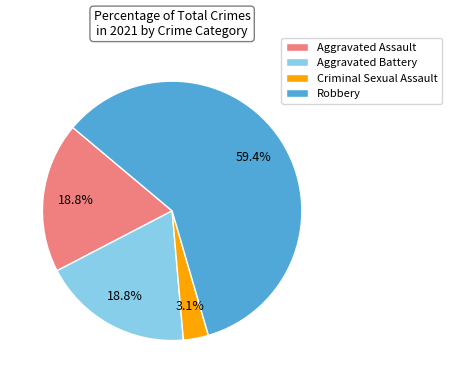

True or false: Robbery accounts for 47% of the total.

False